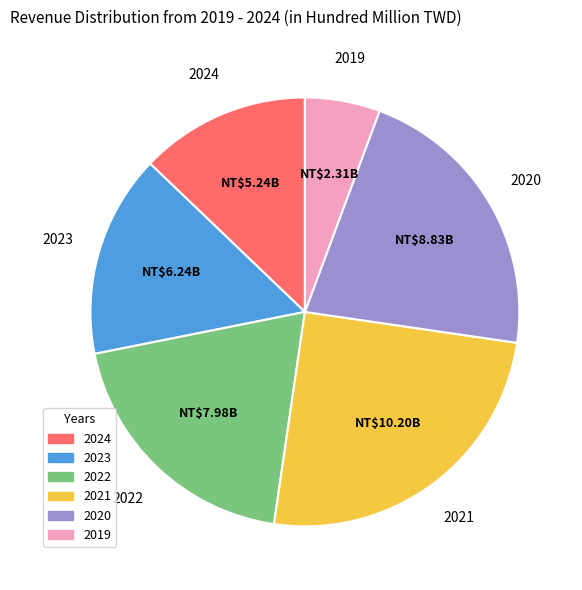

Which slice is the largest?

2021